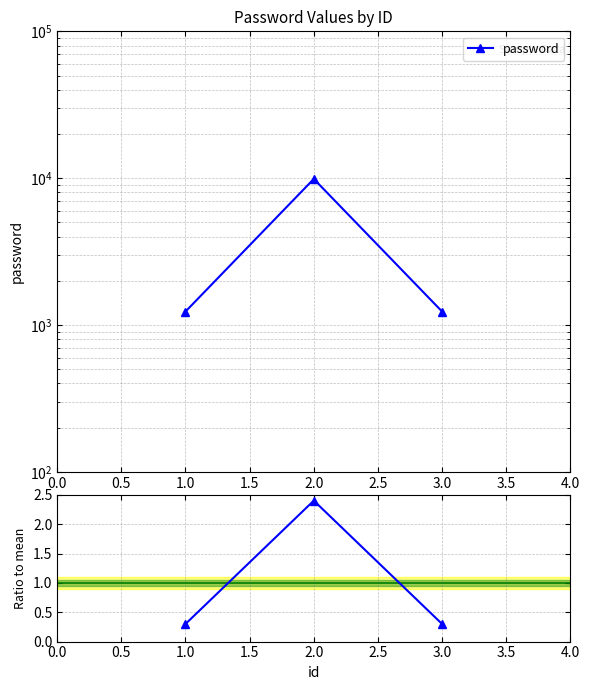

Does the chart have visible grid lines?

Yes